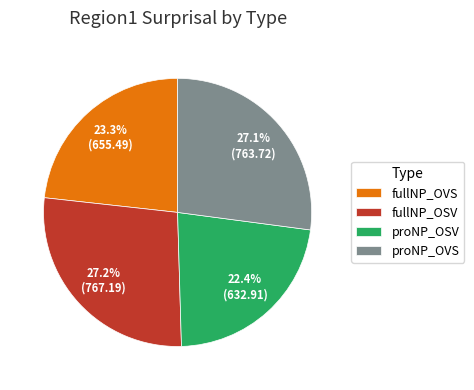

The fullNP_OSV slice represents 27% of the pie. True or false?

True